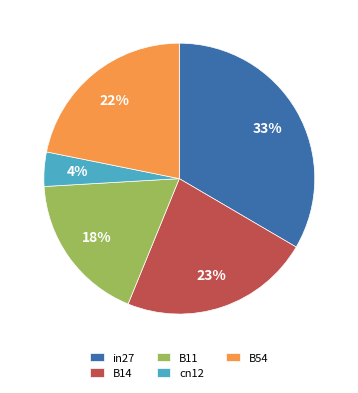

True or false: B54 accounts for 22% of the total.

True